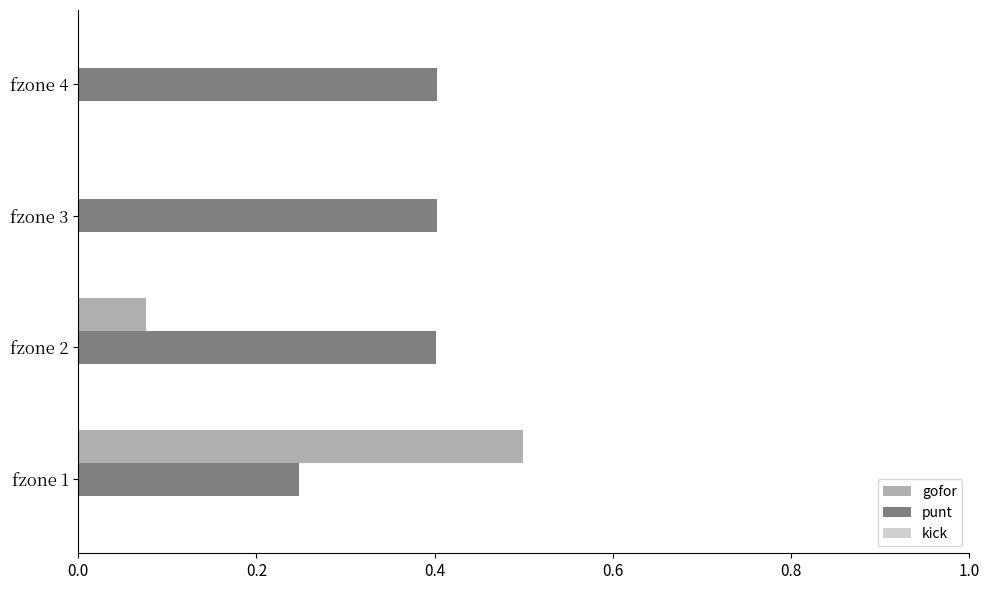

How many categories are shown in the chart?

4